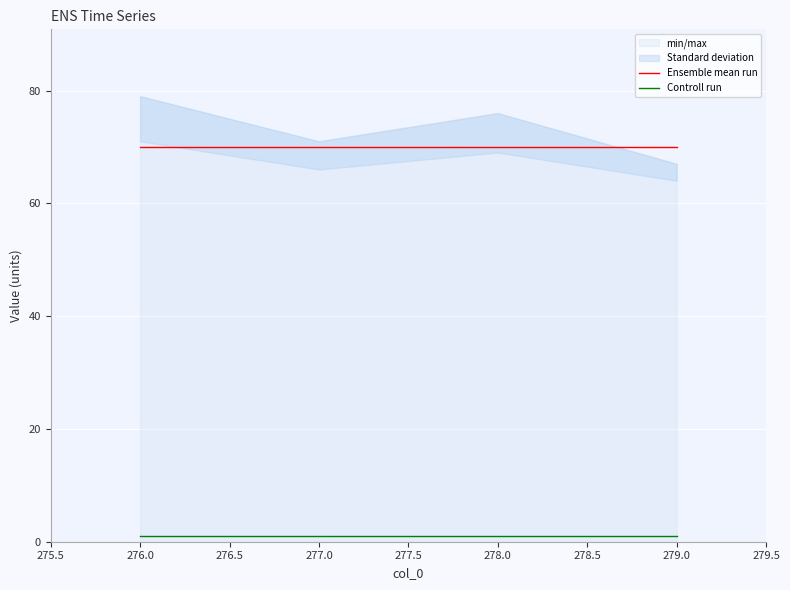

What is the average value of the Ensemble mean run series?

70